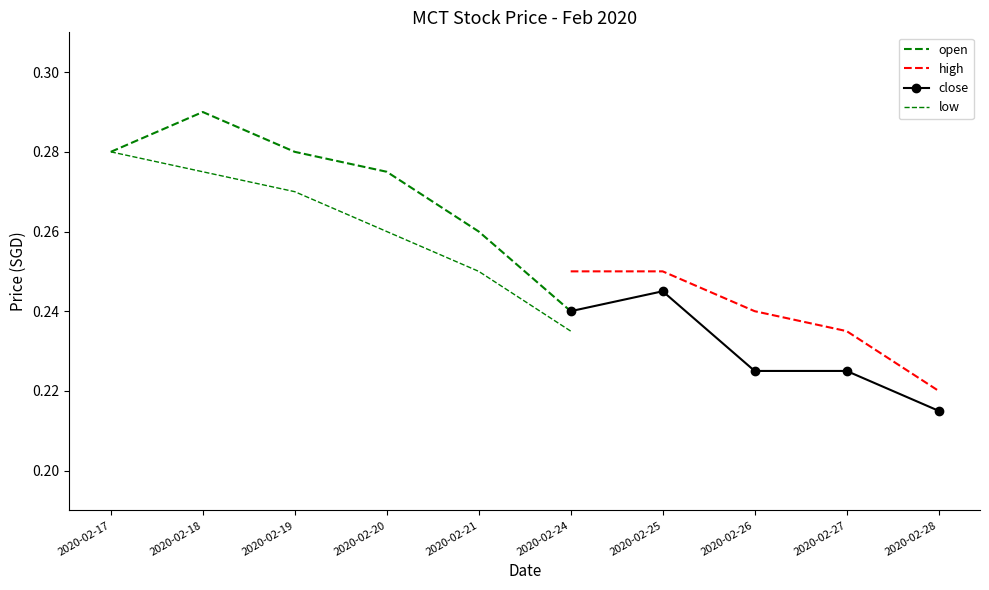

At which category does close reach its first local peak?

2020-02-25